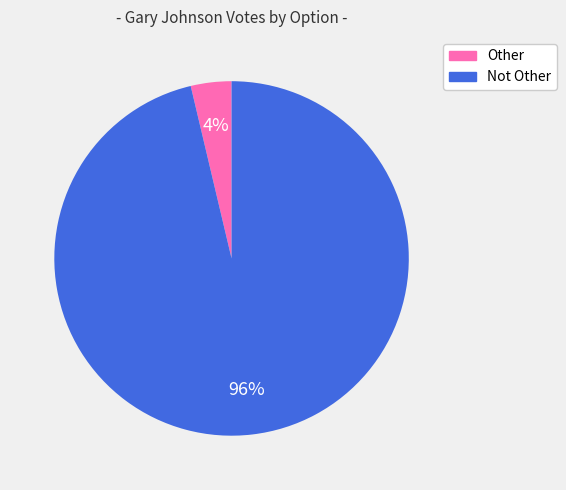

What is the smallest slice in the pie chart?

Other